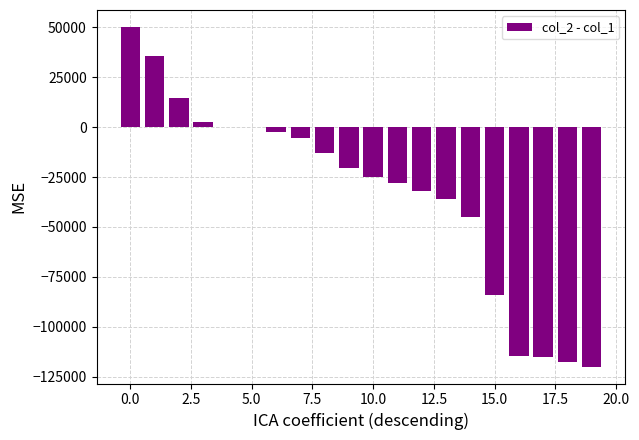

What is the sum of all values?

-655120